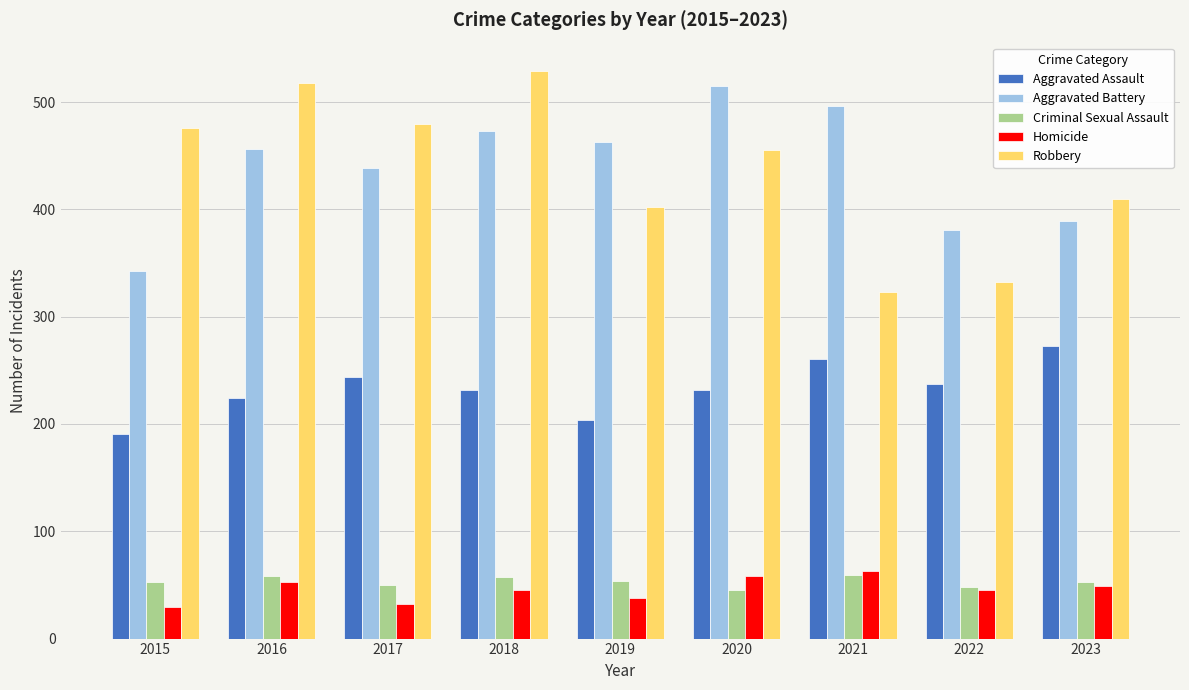

What is the value of the Aggravated Battery bar at the 4th from the left?

473